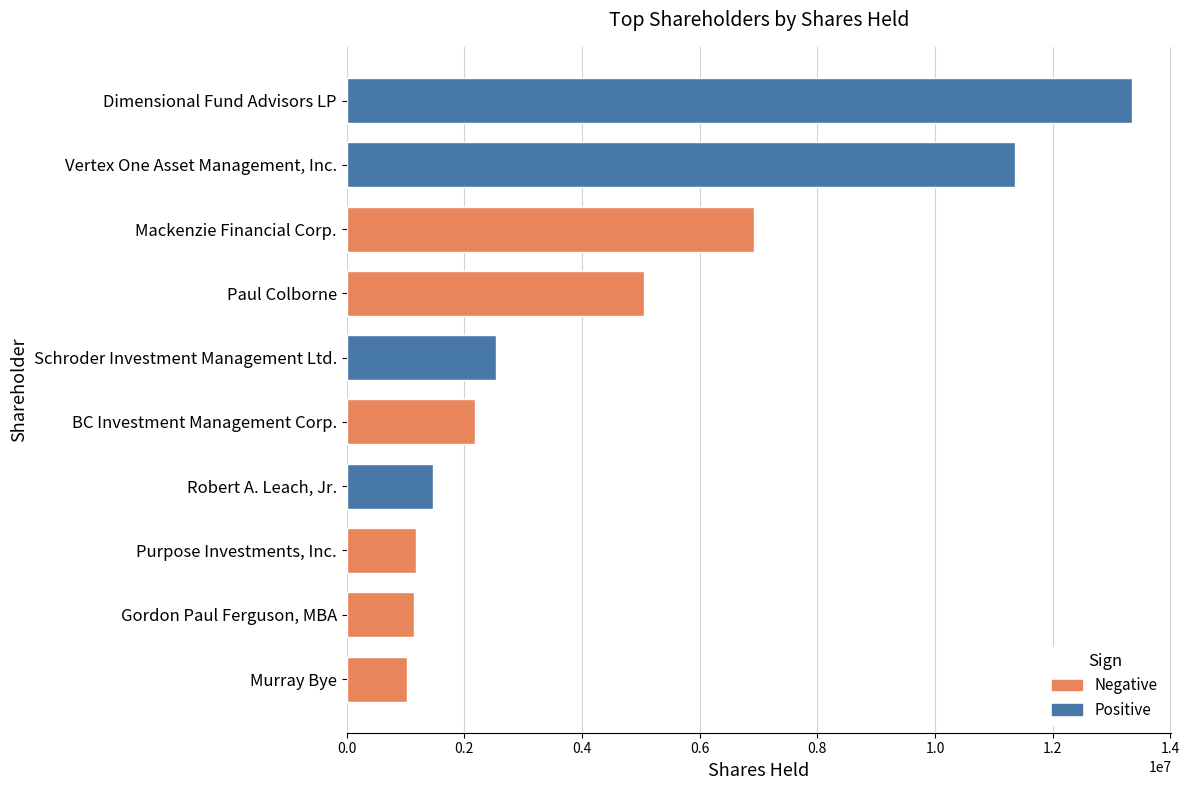

Rank the categories by value from lowest to highest.

Murray Bye, Gordon Paul Ferguson, MBA, Purpose Investments, Inc., Robert A. Leach, Jr., BC Investment Management Corp., Schroder Investment Management Ltd., Paul Colborne, Mackenzie Financial Corp., Vertex One Asset Management, Inc., Dimensional Fund Advisors LP